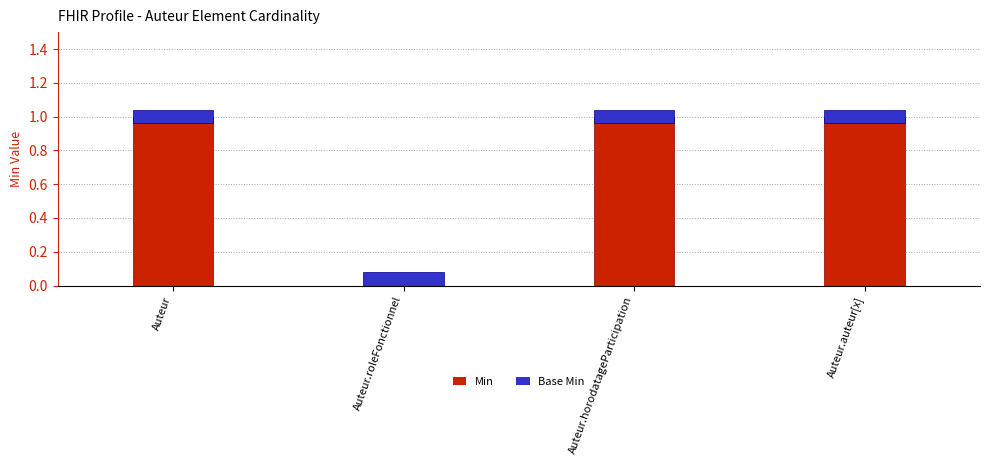

Which category has the lowest value in the Min series?

Auteur.roleFonctionnel